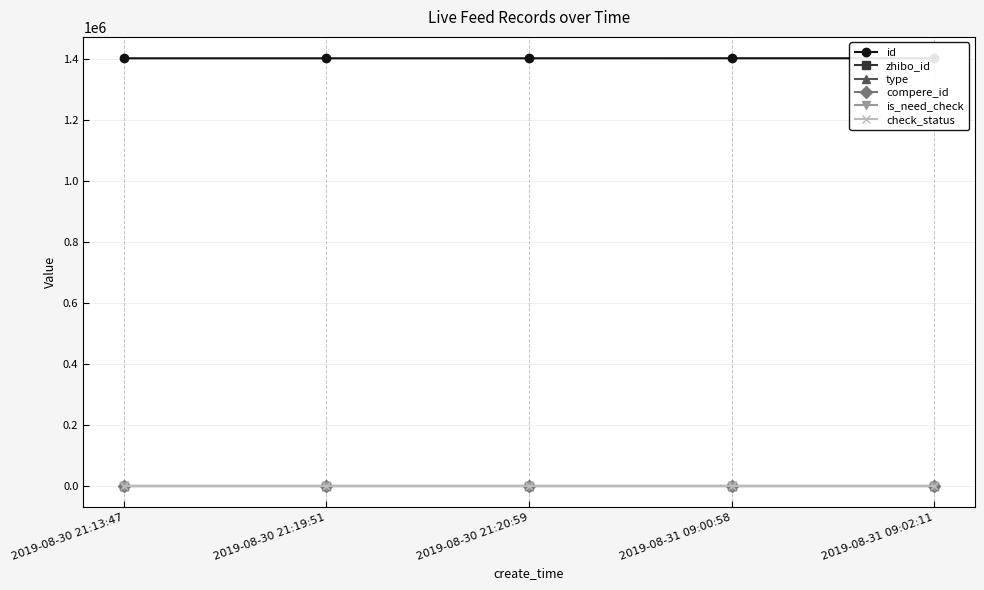

Which has a higher value, 2019-08-30 21:20:59 or 2019-08-31 09:00:58?

2019-08-31 09:00:58